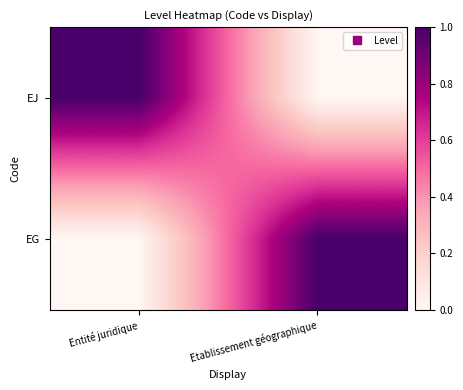

At which category is the sum across all series the highest?

Entité juridique